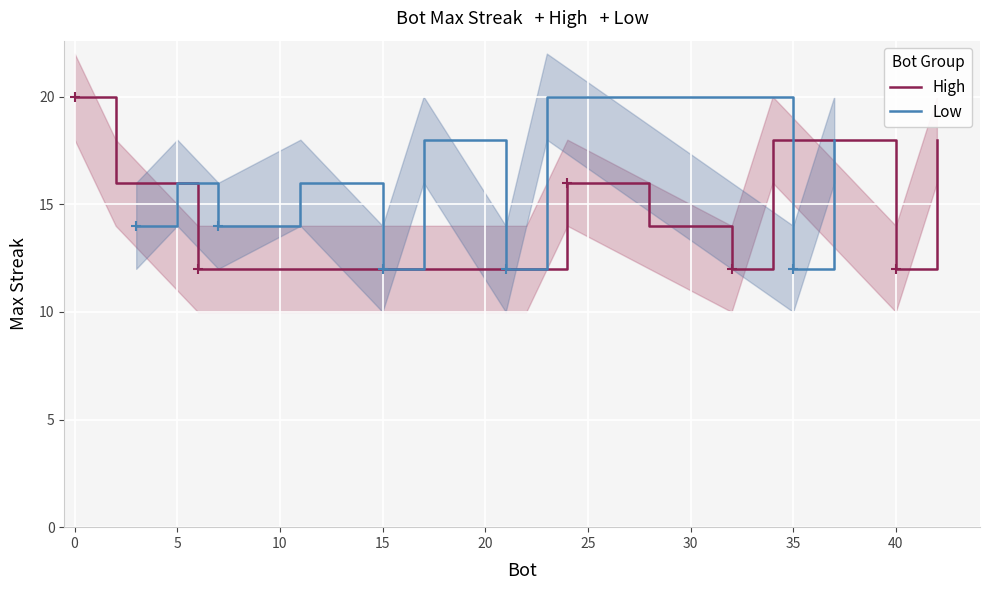

What are all the series names shown in the legend?

High, Low